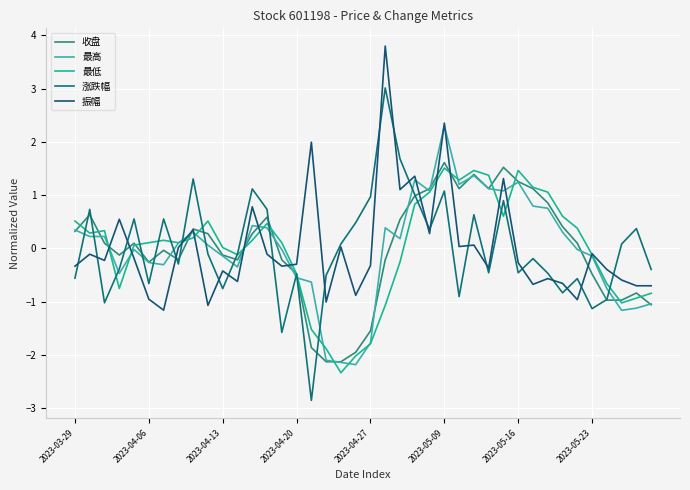

What is the difference between the maximum and second lowest values in the 涨跌幅 series?

4.6